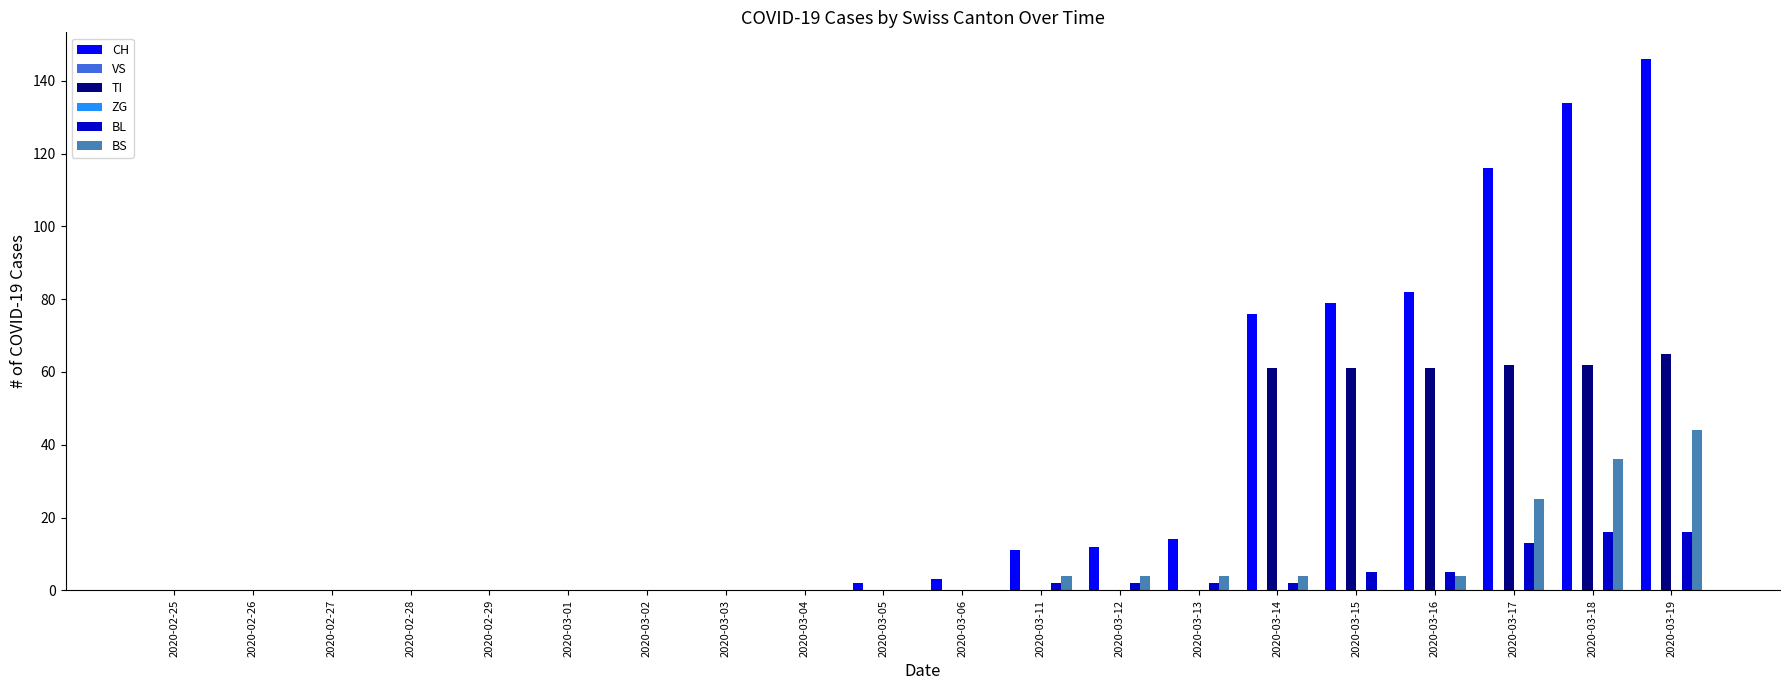

Reading right to left, transcribe all the data shown in this chart.

CH: 146	134	116	82	79	76	14	12	11	3	2	0	0	0	0	0	0	0	0	0
VS: 0	0	0	0	0	0	0	0	0	0	0	0	0	0	0	0	0	0	0	0
TI: 65	62	62	61	61	61	0	0	0	0	0	0	0	0	0	0	0	0	0	0
ZG: 0	0	0	0	0	0	0	0	0	0	0	0	0	0	0	0	0	0	0	0
BL: 16	16	13	5	5	2	2	2	2	0	0	0	0	0	0	0	0	0	0	0
BS: 44	36	25	4	0	4	4	4	4	0	0	0	0	0	0	0	0	0	0	0